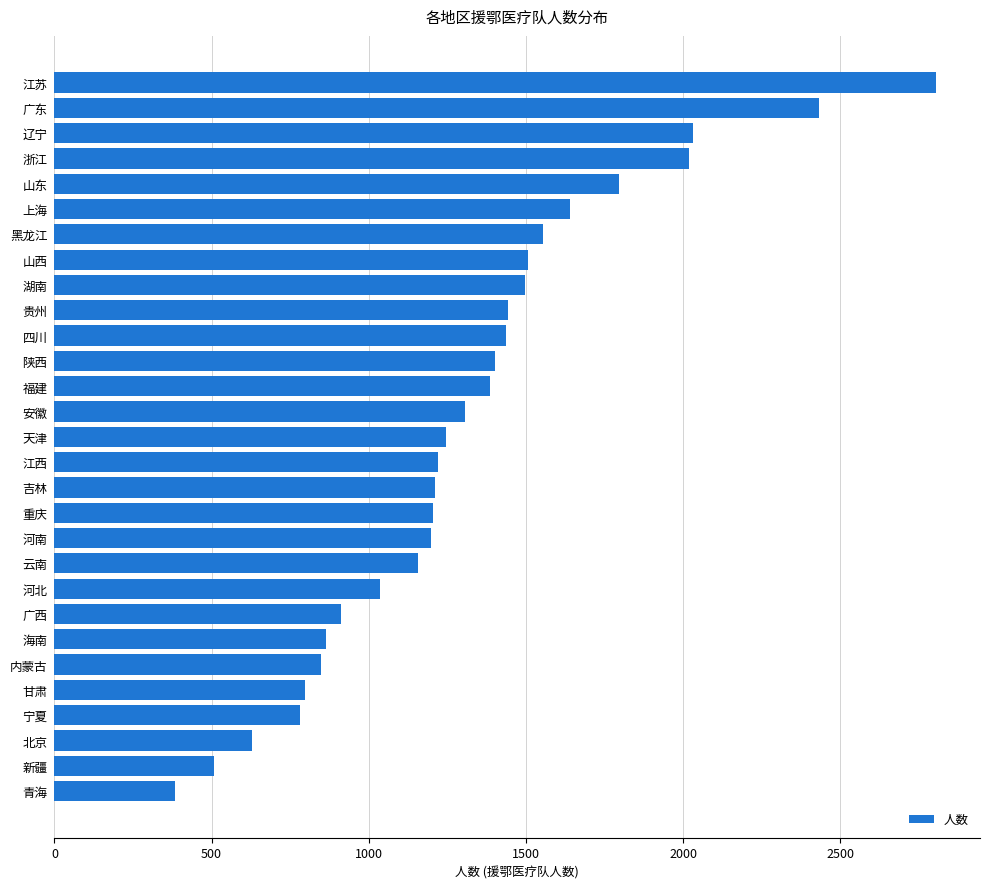

What is the ratio of the value at 上海 to the value at 福建?

1.2